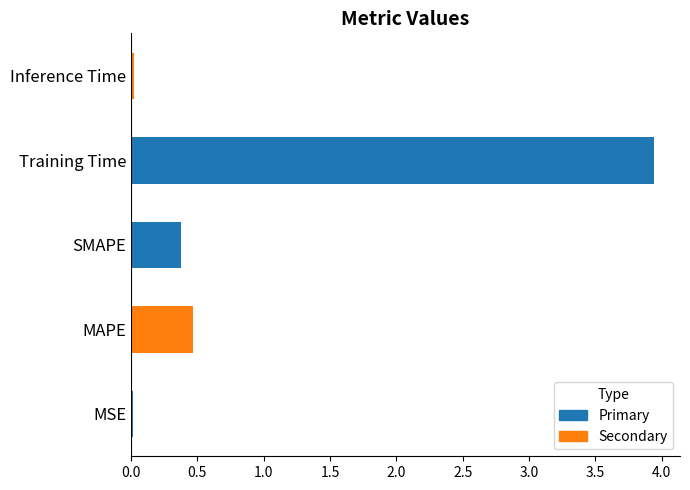

How many bars are there in total?

5